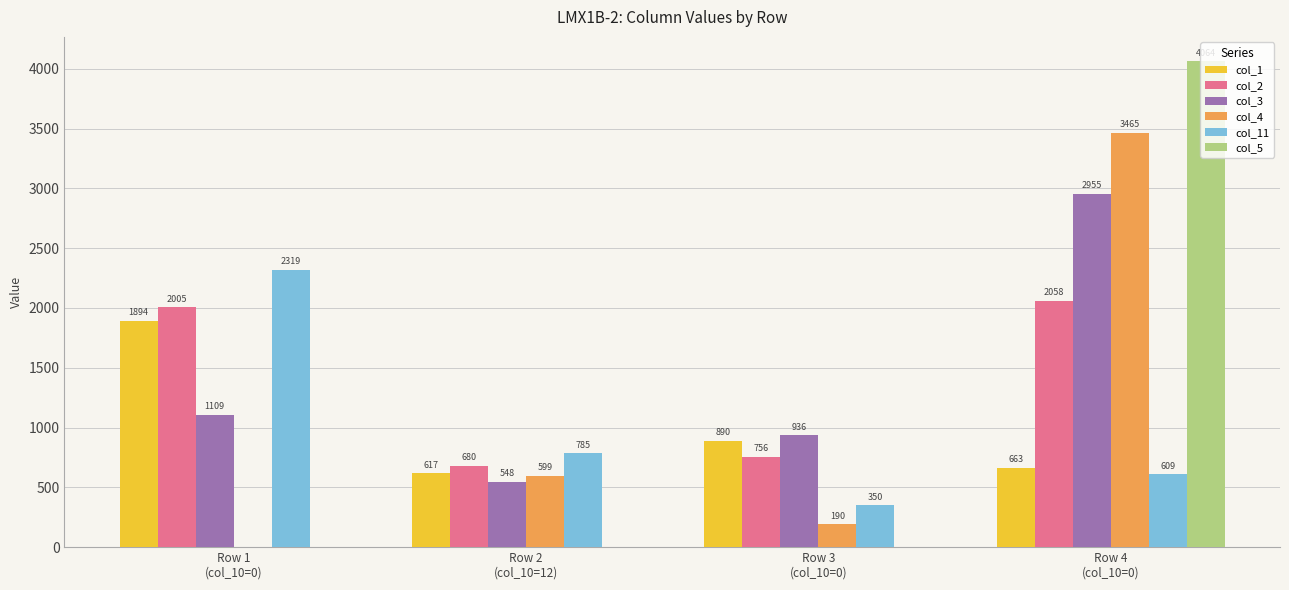

Which series has the largest total across all categories?

col_3